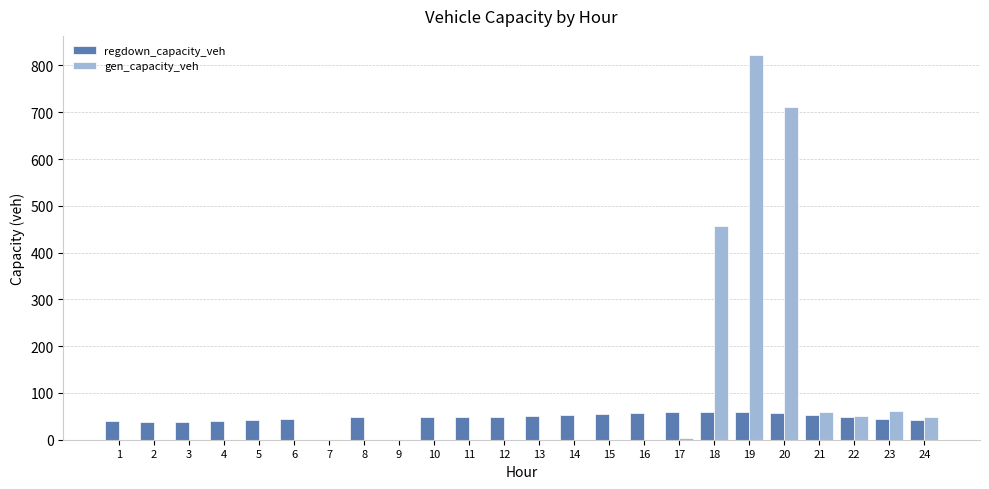

Where is gen_capacity_veh nearest to the value 411?

18